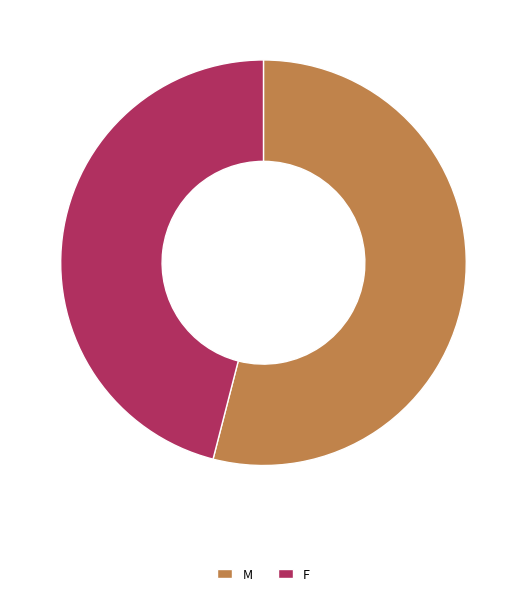

Which category has the biggest portion of the pie?

M